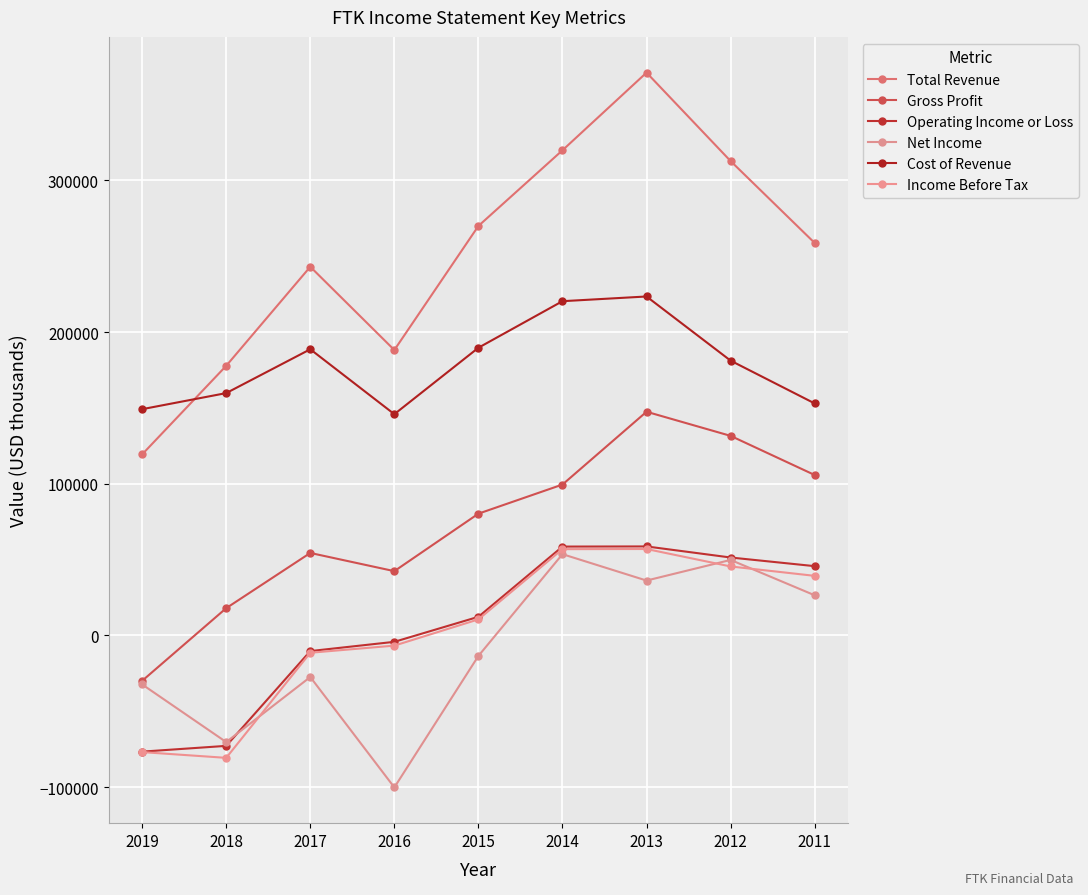

In Operating Income or Loss, how many points are higher than both neighbors (excluding endpoints)?

1